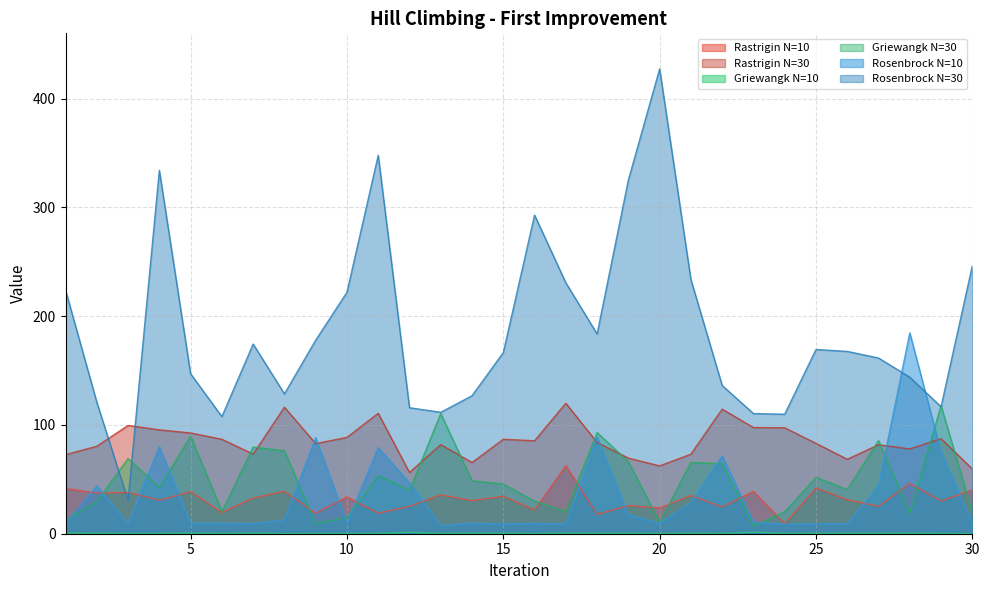

At how many categories does at least one series exceed 214?

10